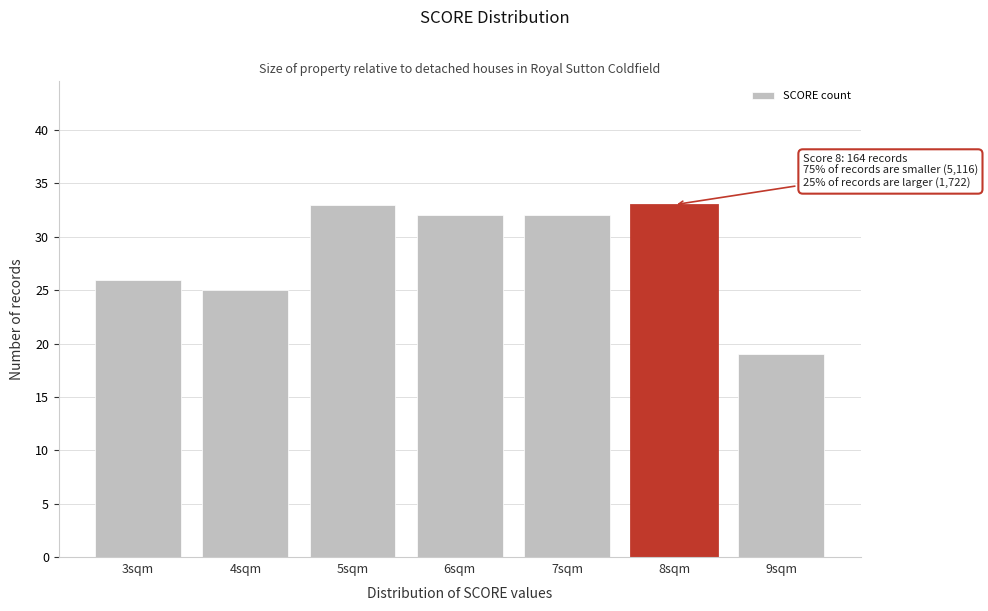

Reading right to left, what are all the values shown in this chart?

19	33	32	32	33	25	26